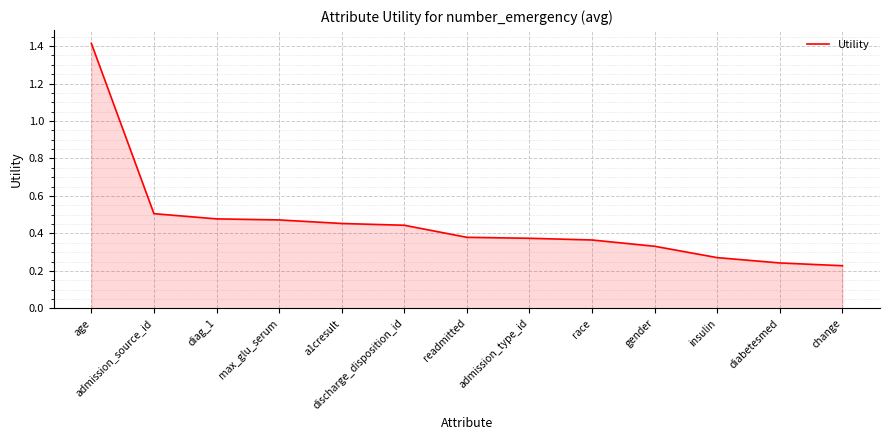

The chart shows a value of 0.9 at admission_source_id. True or false?

False